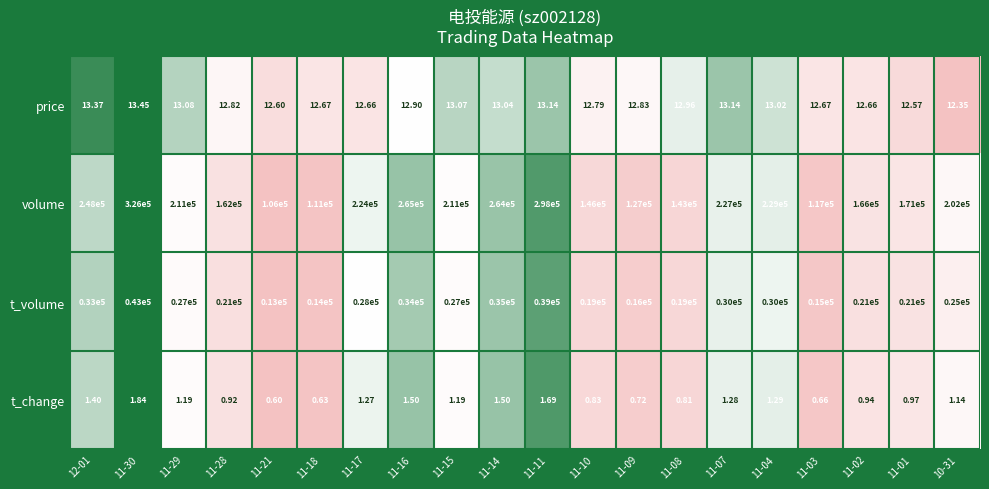

At how many categories does at least one series exceed 0?

20